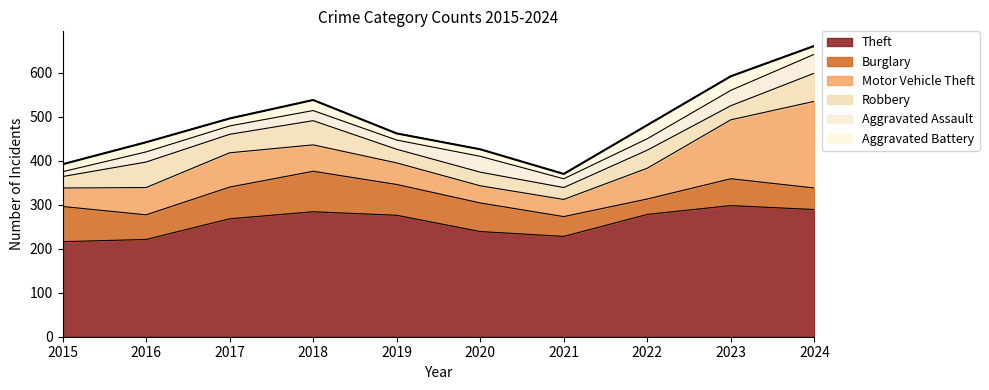

At which category does Motor Vehicle Theft reach its first local peak?

2017